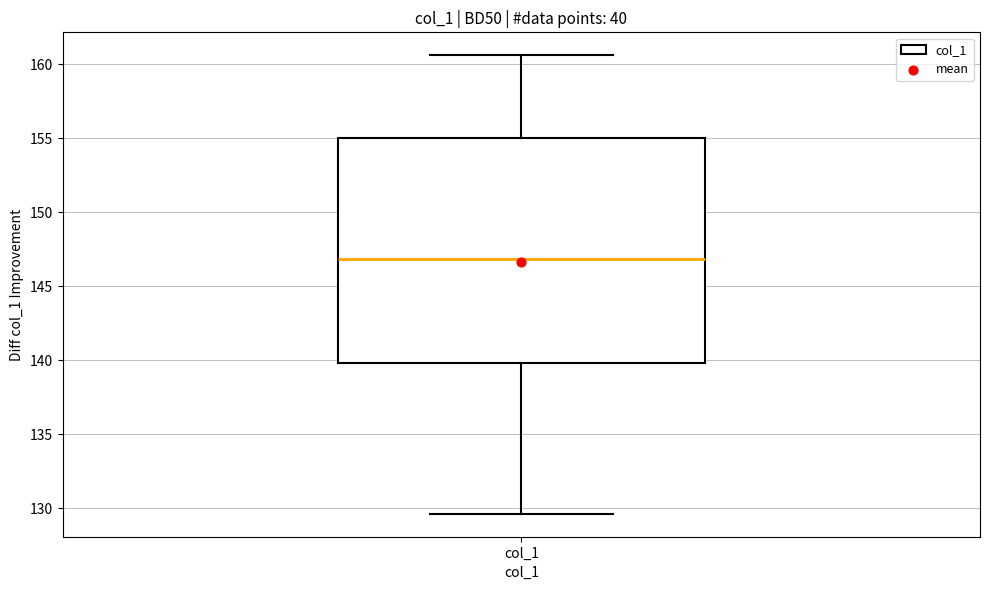

Transcribe this box plot: give where the median line is, the range the box spans, and where the two whiskers end, as read against the y-axis. The values are not printed on the chart, so give them approximately, as read against the axis.

median 147.0, box 140.0 to 155.0, whiskers 129.5 to 160.5